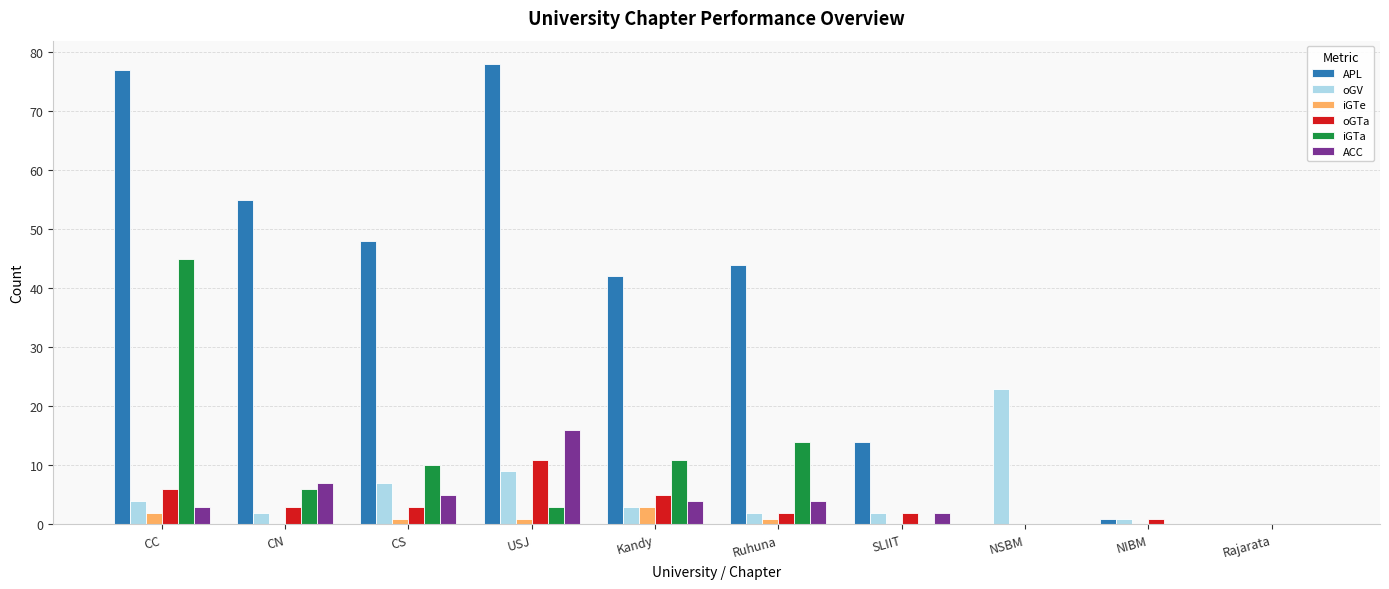

True or false: ACC has a value of -8 at Rajarata.

False